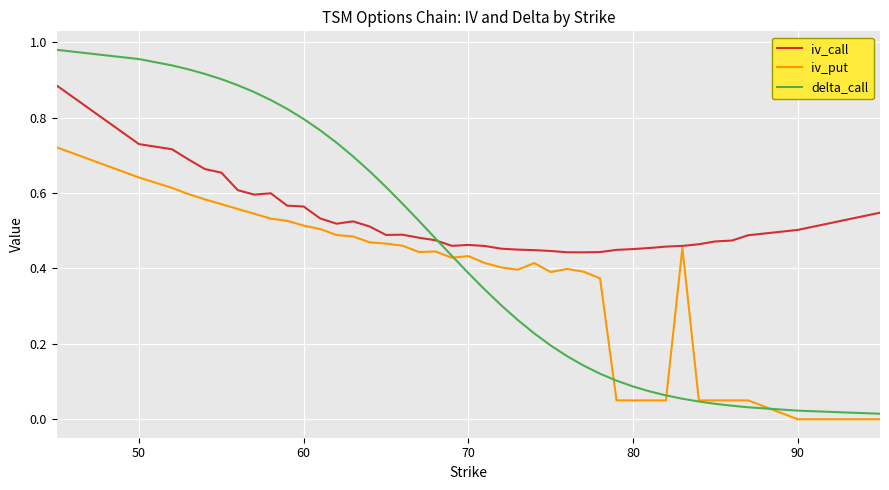

Which series has the largest total across all categories?

iv_call